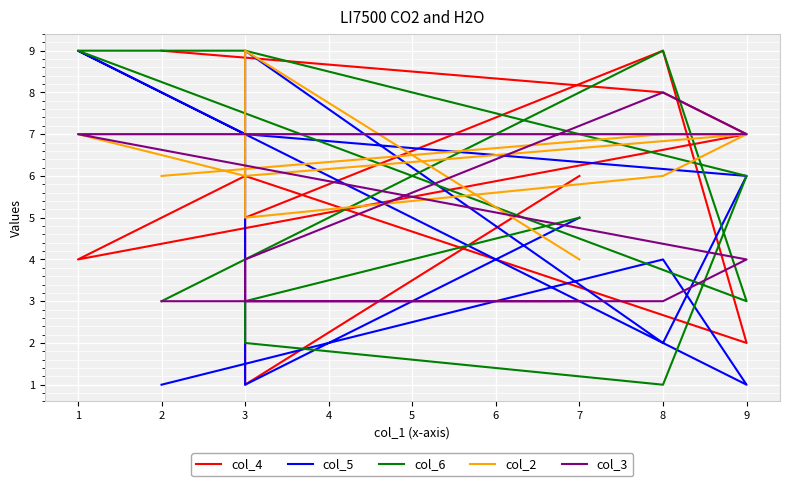

What is the total value across all series at 3?

35